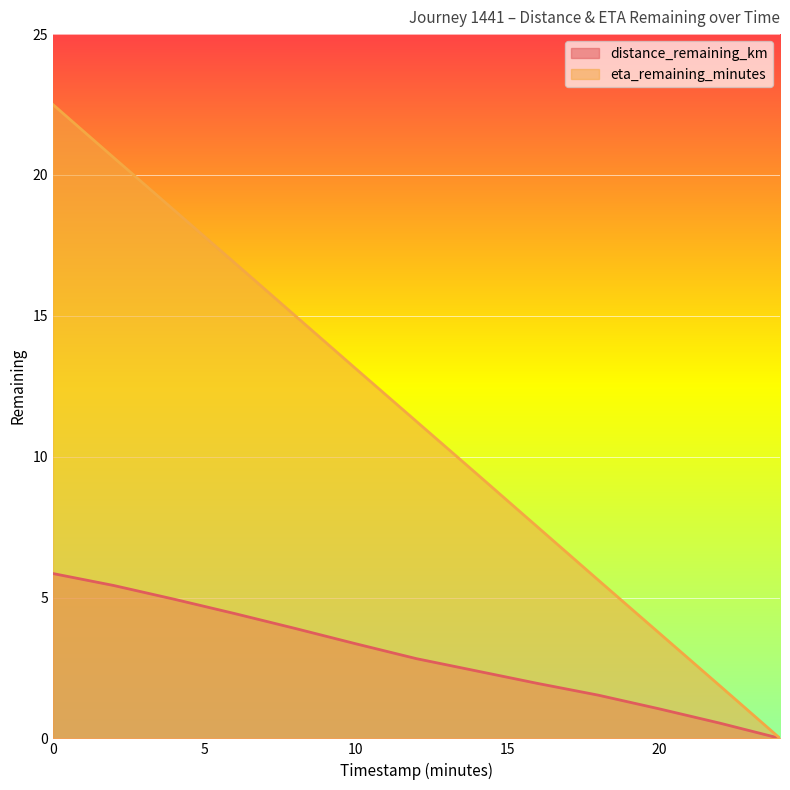

Reading left to right, what are all the values shown in this chart?

distance_remaining_km: 0.0=5.9	2.0=5.4	4.0=4.9	6.0=4.4	8.0=3.9	10.0=3.4	12.0=2.8	14.0=2.4	16.0=1.9	18.0=1.5	20.0=1.1	22.0=0.5	24.0=0.0
eta_remaining_minutes: 0.0=22.5	2.0=20.6	4.0=18.8	6.0=16.9	8.0=15.0	10.0=13.1	12.0=11.2	14.0=9.4	16.0=7.5	18.0=5.6	20.0=3.8	22.0=1.9	24.0=0.0